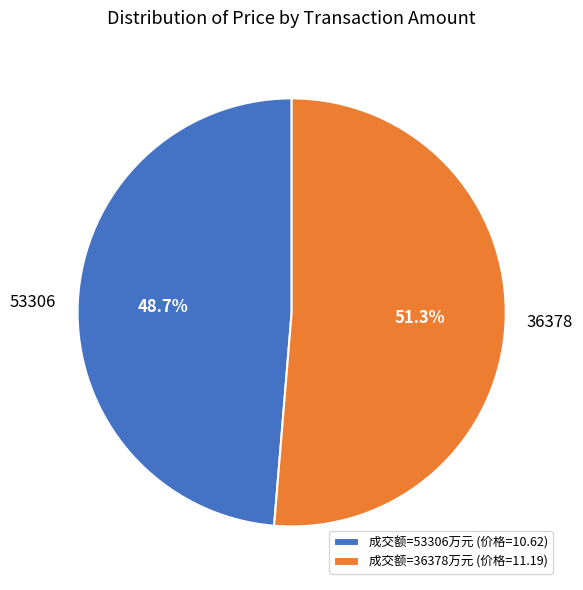

To the nearest percent, what portion does 53306 represent?

49%